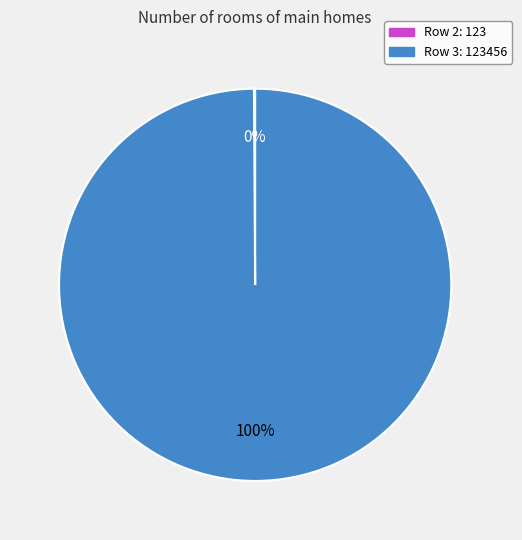

To the nearest percent, what is the average slice percentage?

50%